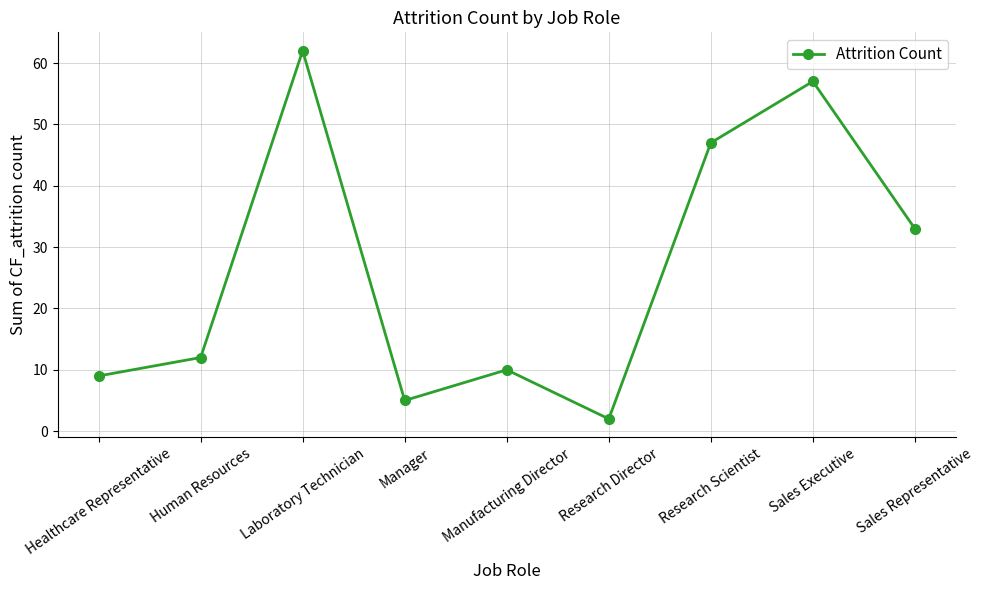

Where is the first local minimum?

Manager